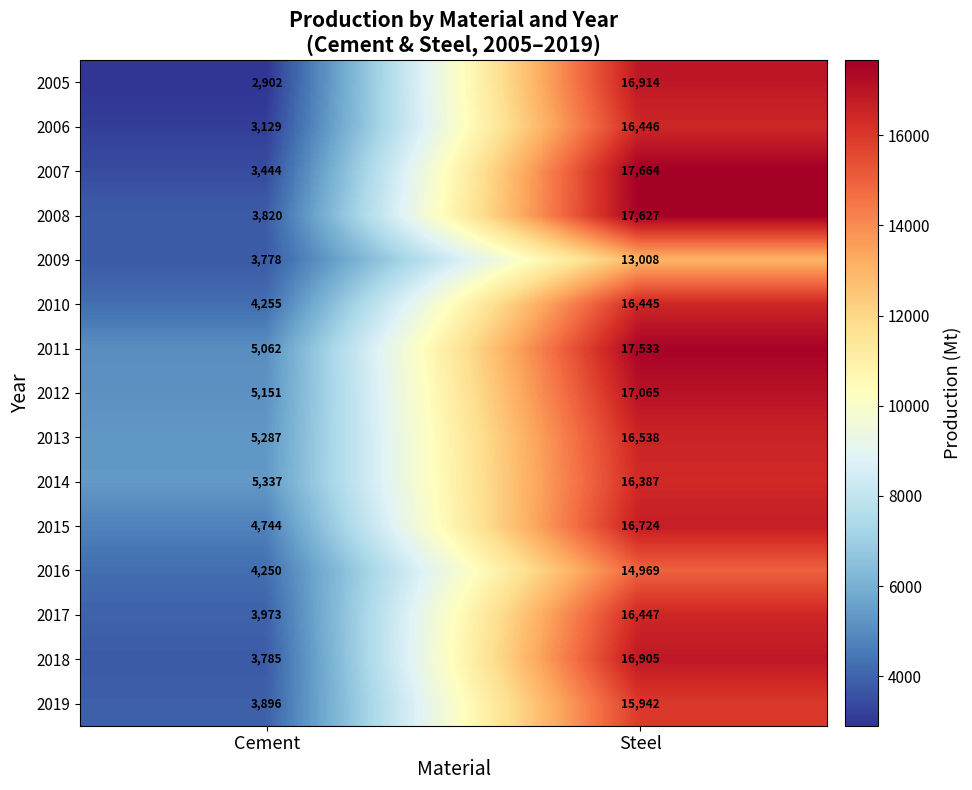

True or false: 2015 has a value of 8040 at Cement.

False